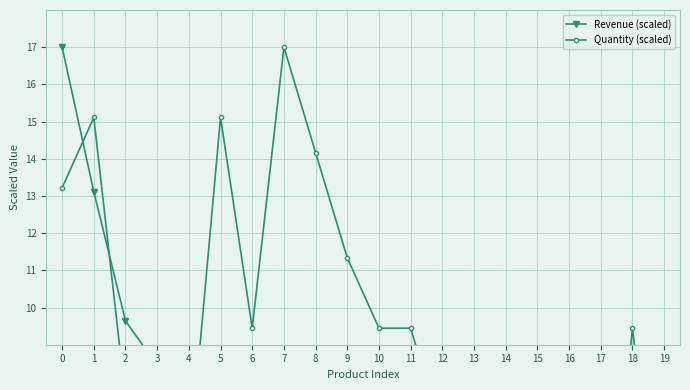

What is the spread (max minus min) of values at 7?

13.4